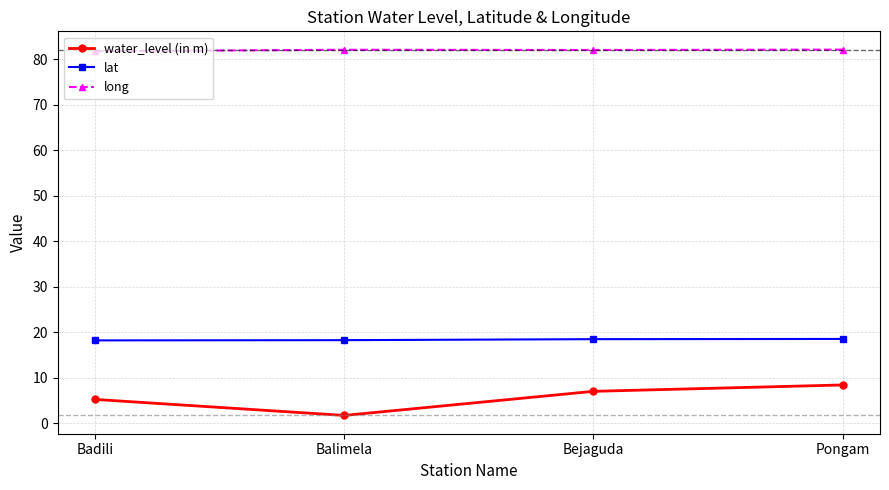

Is the value of long at Bejaguda greater than the value of water_level (in m) at Balimela?

Yes